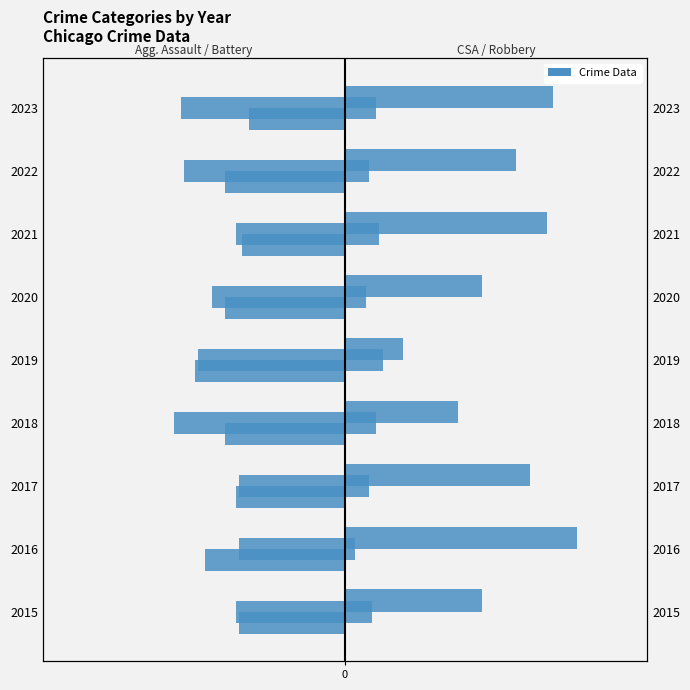

What is the difference between the second highest and minimum values in the Criminal Sexual Assault series?

7